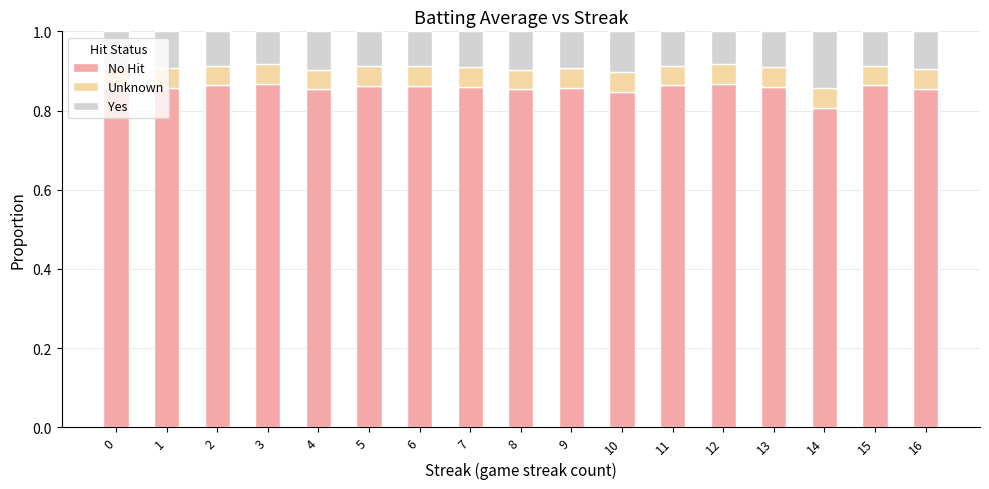

Which category has the lowest value in the No Hit series?

14